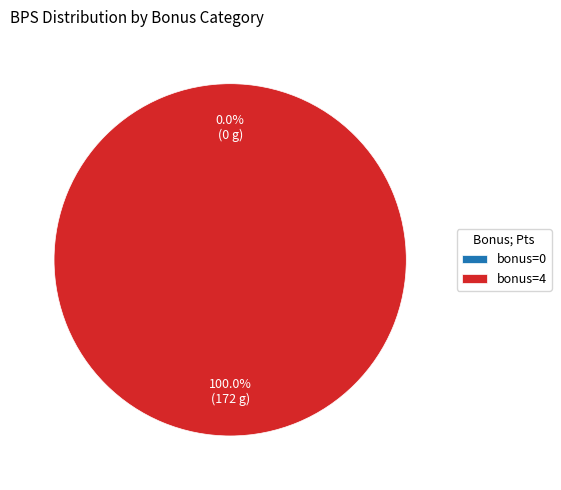

Which slice is the largest?

4